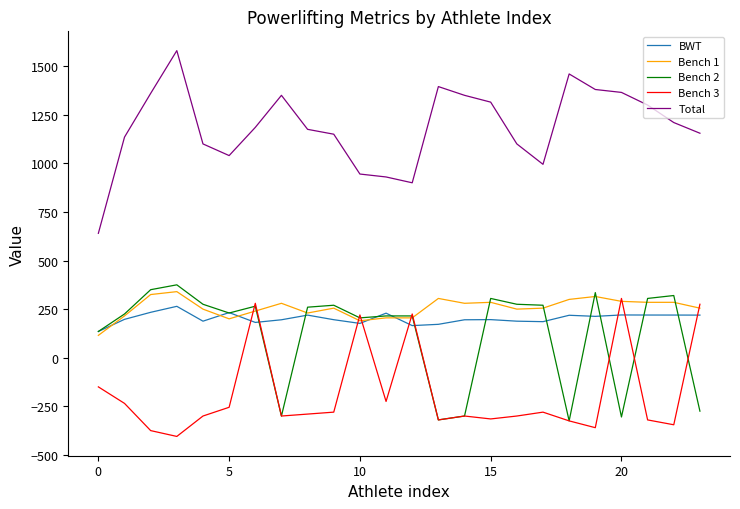

True or false: BWT and Total intersect in this chart.

False